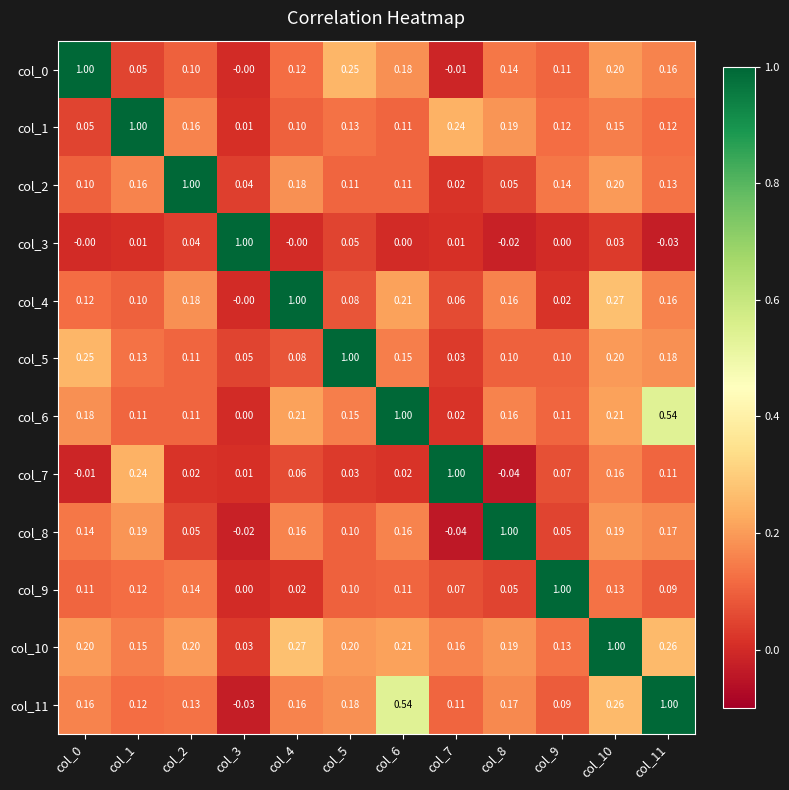

Is the value of col_11 at col_10 greater than the value of col_0 at col_7?

Yes